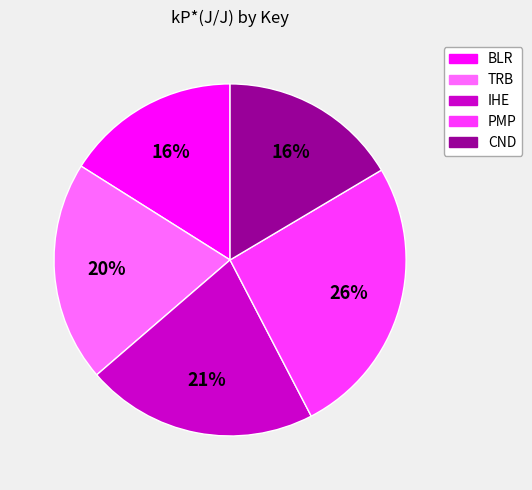

Is there a majority slice in this chart?

No